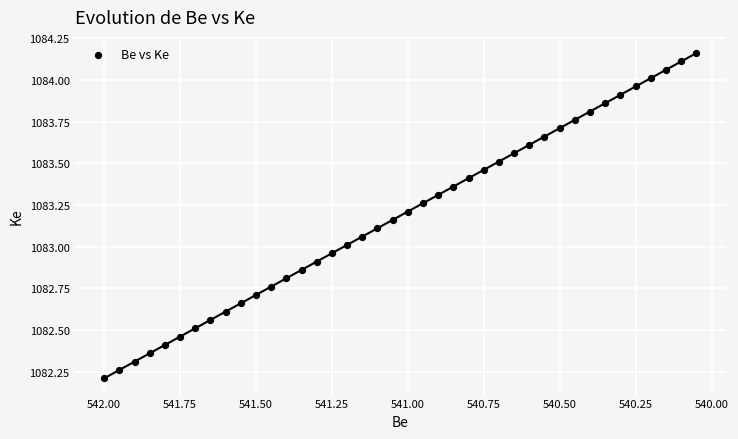

What is the range of X values (max minus min)?

2.0